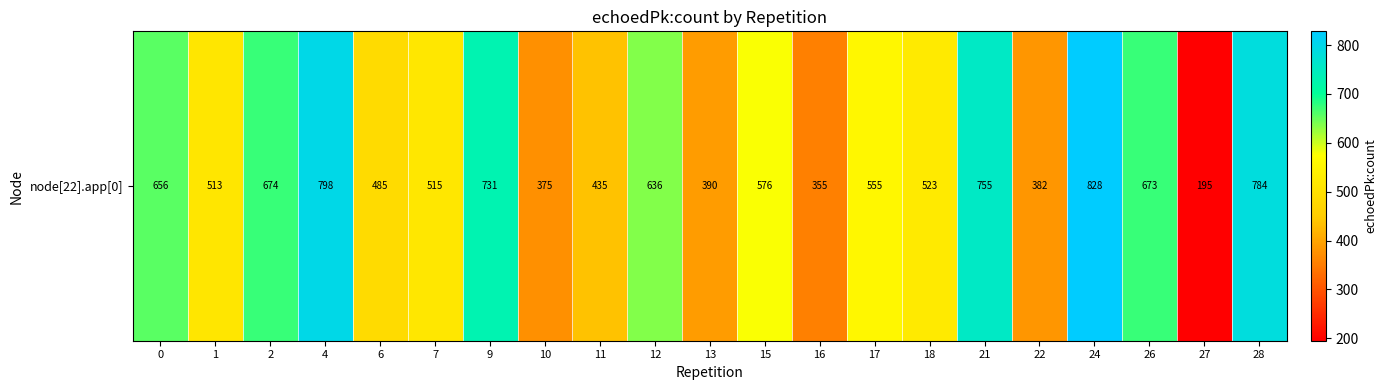

List the labels in order of value, smallest first.

27, 16, 10, 22, 13, 11, 6, 1, 7, 18, 17, 15, 12, 0, 26, 2, 9, 21, 28, 4, 24